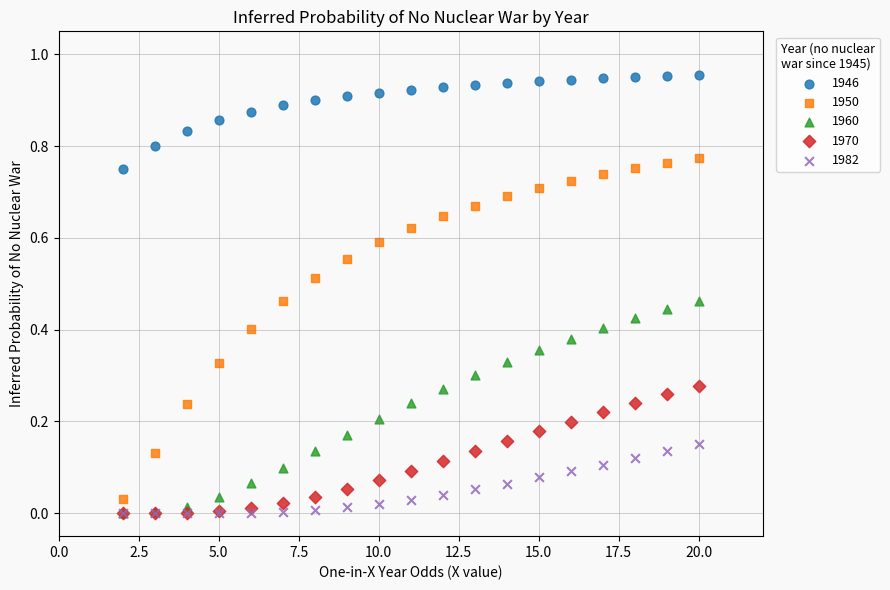

Which series has the largest Y range (max minus min)?

1950